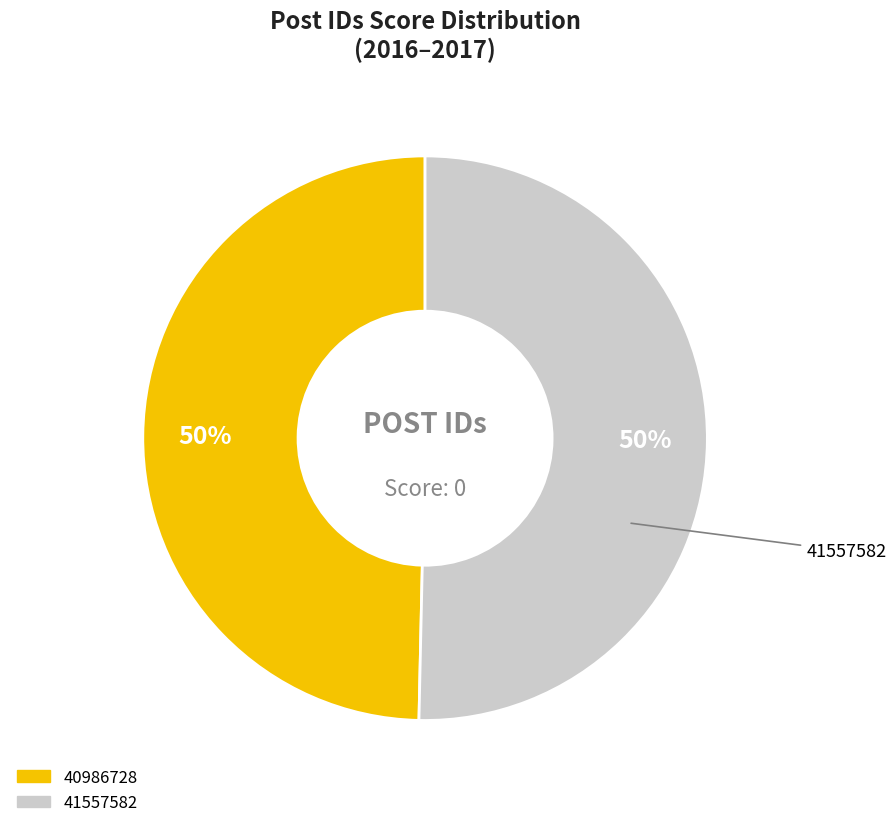

How many slices are in this pie chart?

2